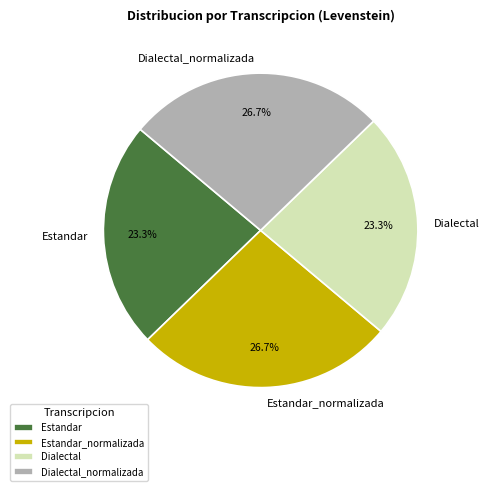

The Estandar slice represents 16% of the pie. True or false?

False